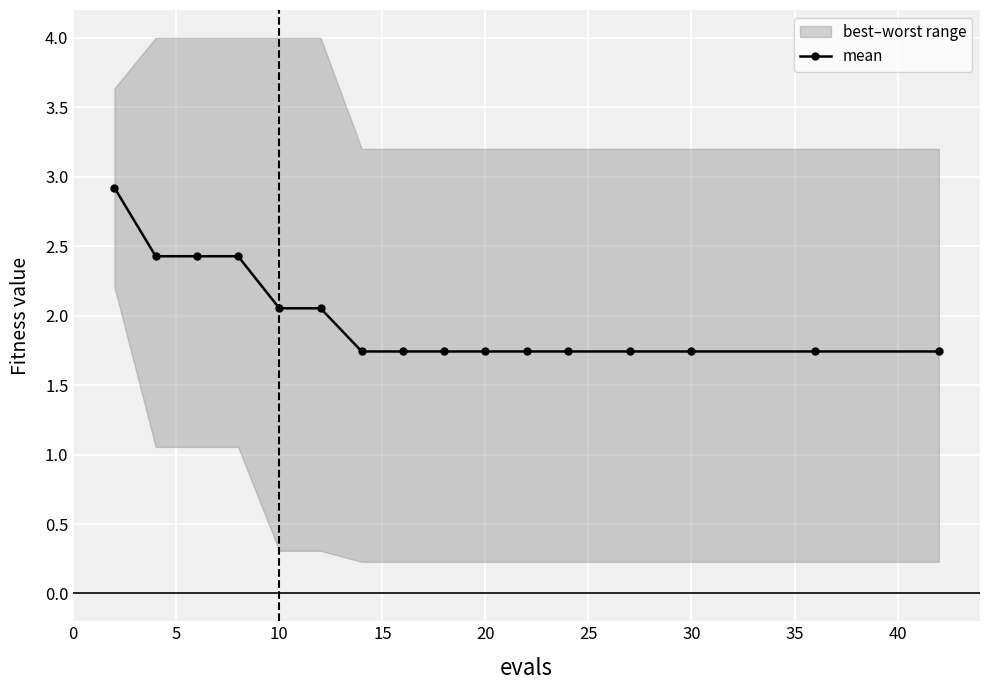

Is this an area chart (filled region under the line)?

No